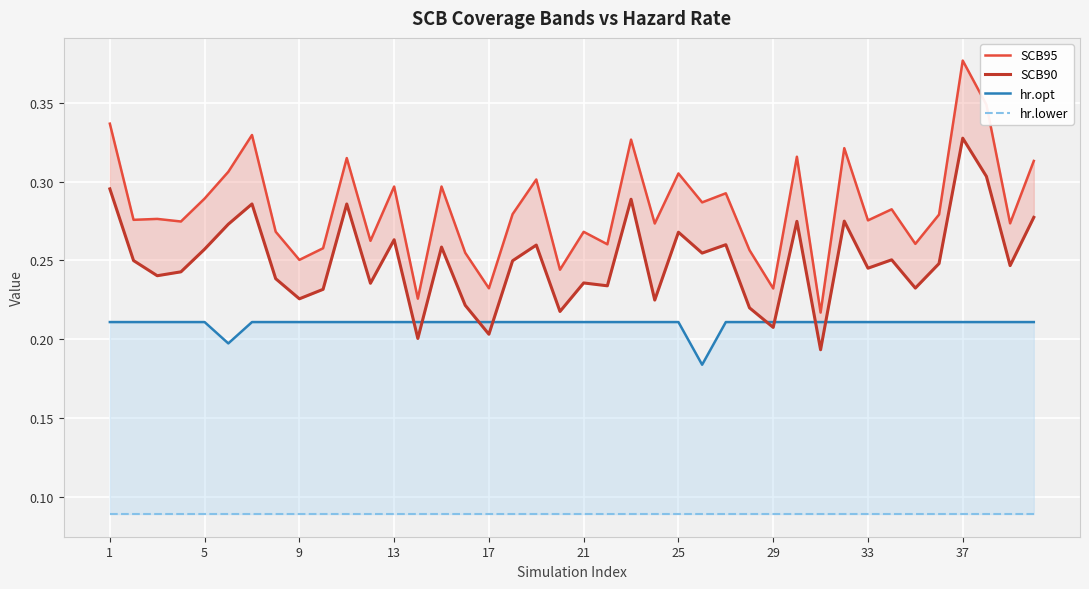

At which label is hr.lower closest to 0?

1